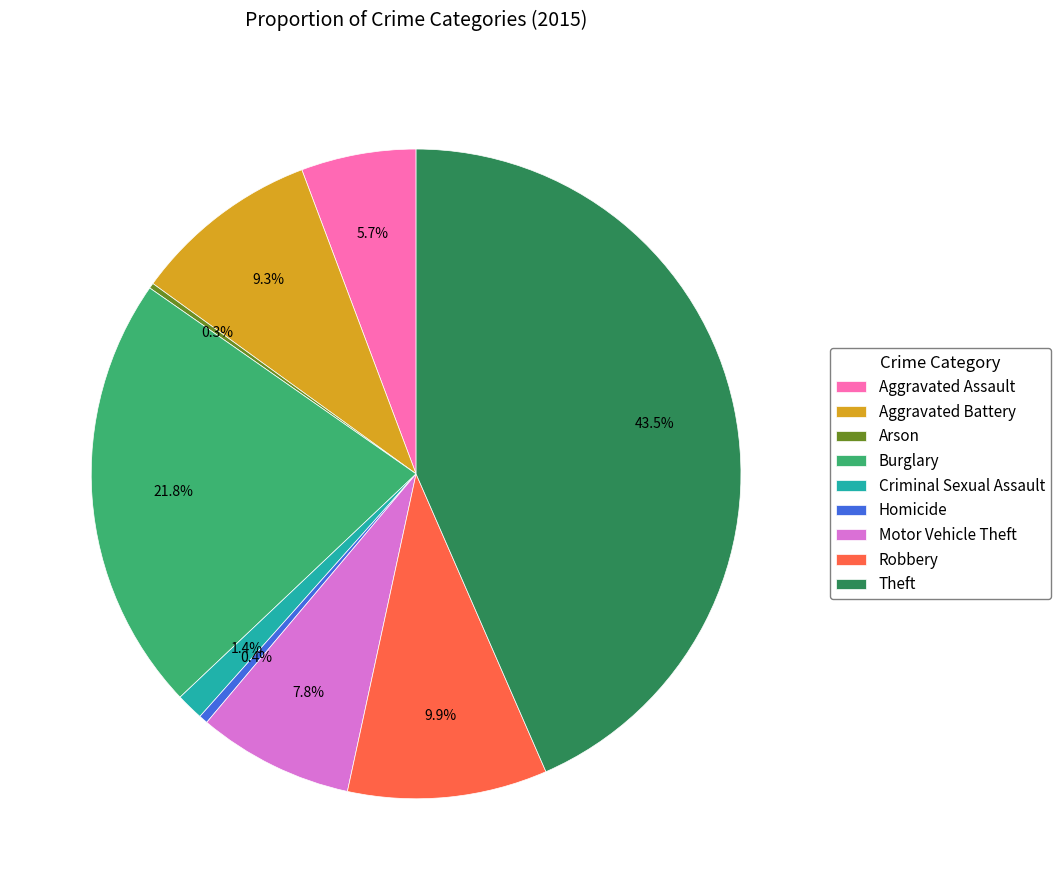

How much of the chart is everything except Theft?

56.5%